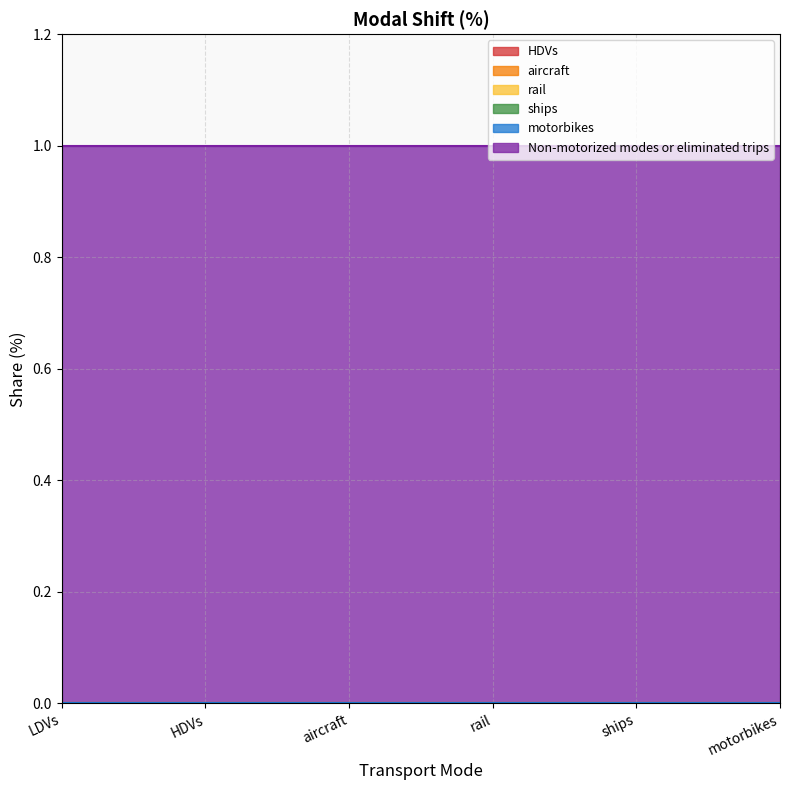

What is the difference between the highest and lowest values at HDVs?

1